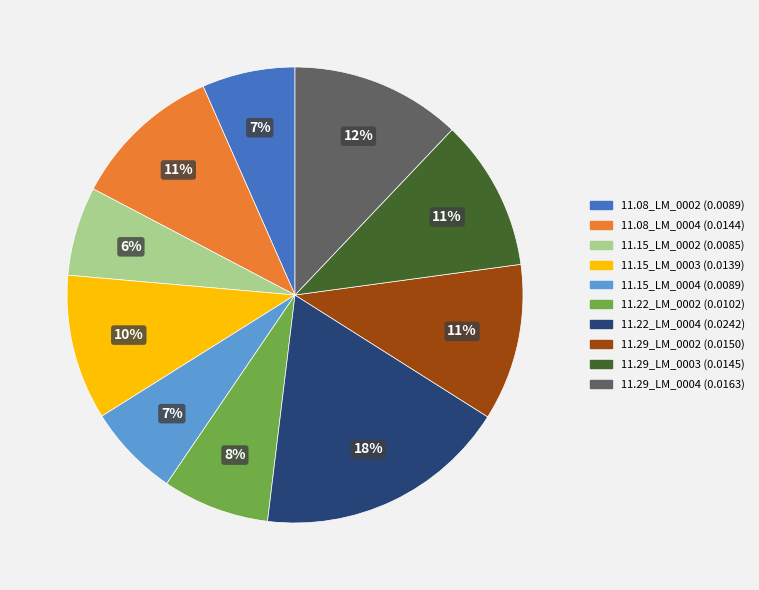

To the nearest percent, what is the difference between the largest and smallest slice percentages?

12%